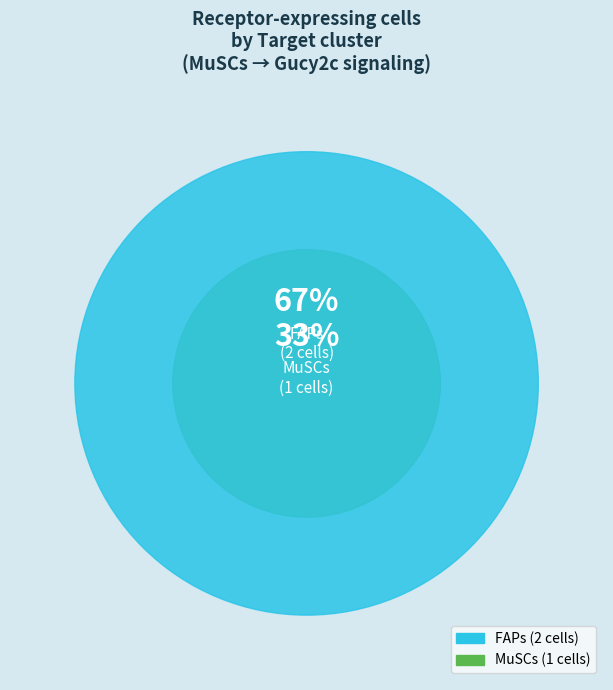

Rank the categories by value from highest to lowest.

FAPs, MuSCs